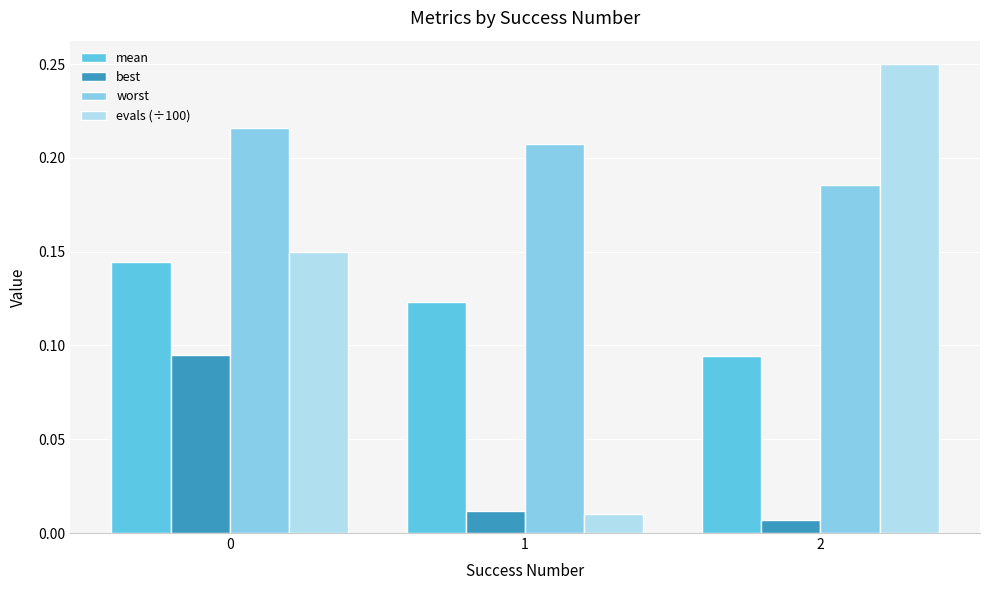

How many bars are there in total?

12